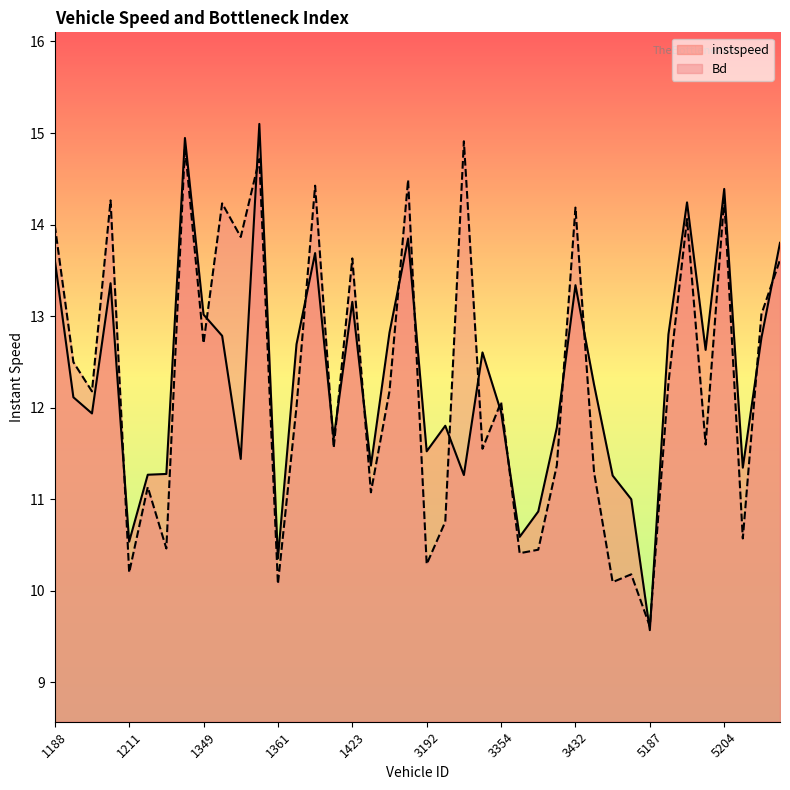

Is it true that Bd equals 10.6 at 37?

True